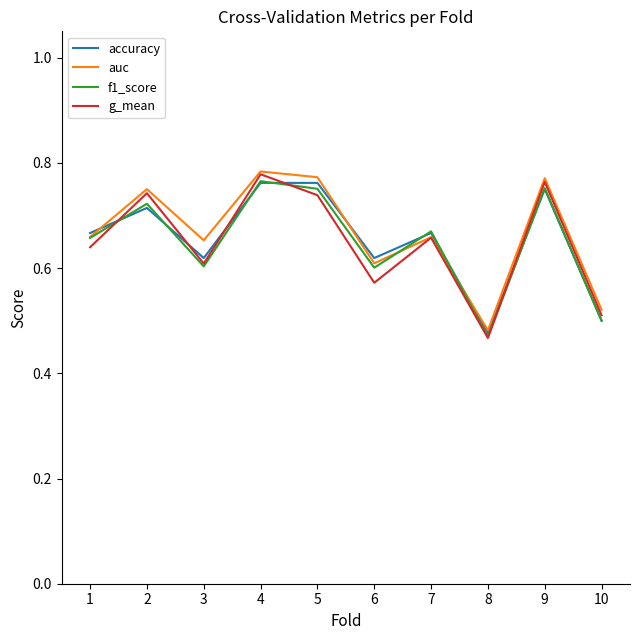

The value of f1_score at 3 is 0.6. True or false?

True